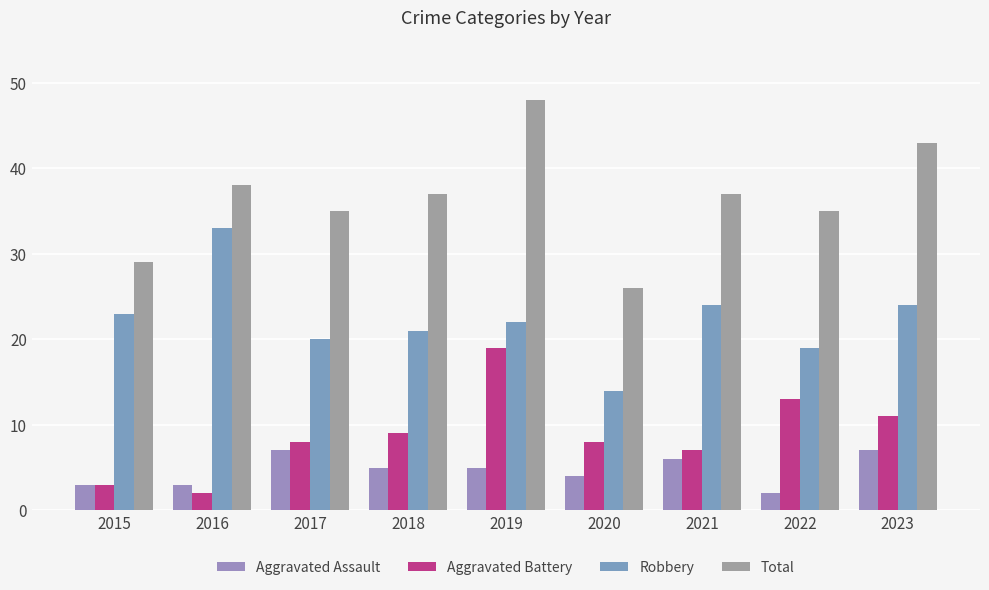

What is the sum of the Aggravated Battery values at 2023 and 2016?

13